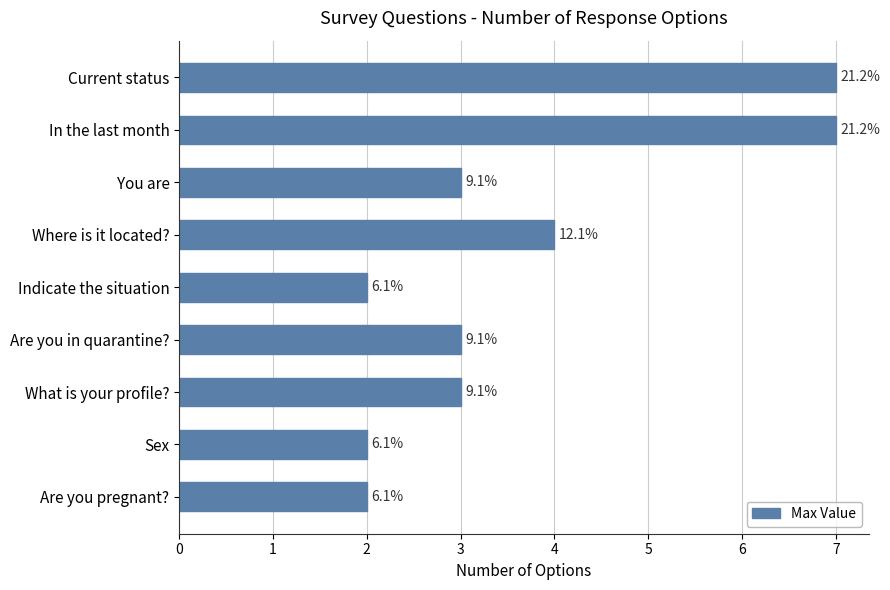

List the labels in order of value, largest first.

Current status, In the last month, Where is it located?, You are, Are you in quarantine?, What is your profile?, Indicate the situation, Sex, Are you pregnant?